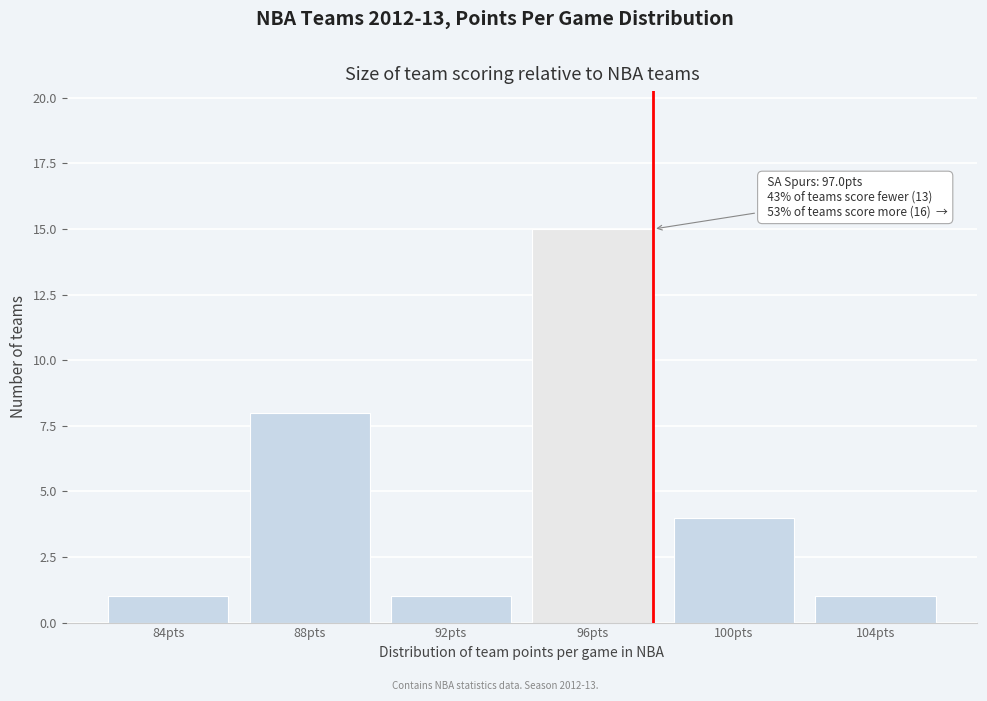

Reading left to right, extract all data points from this chart.

1	8	1	15	4	1